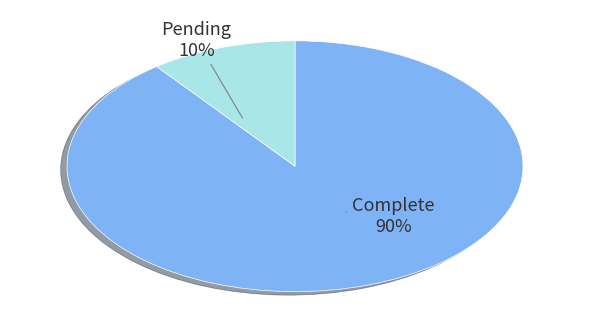

To the nearest percent, what is the average slice percentage?

50%